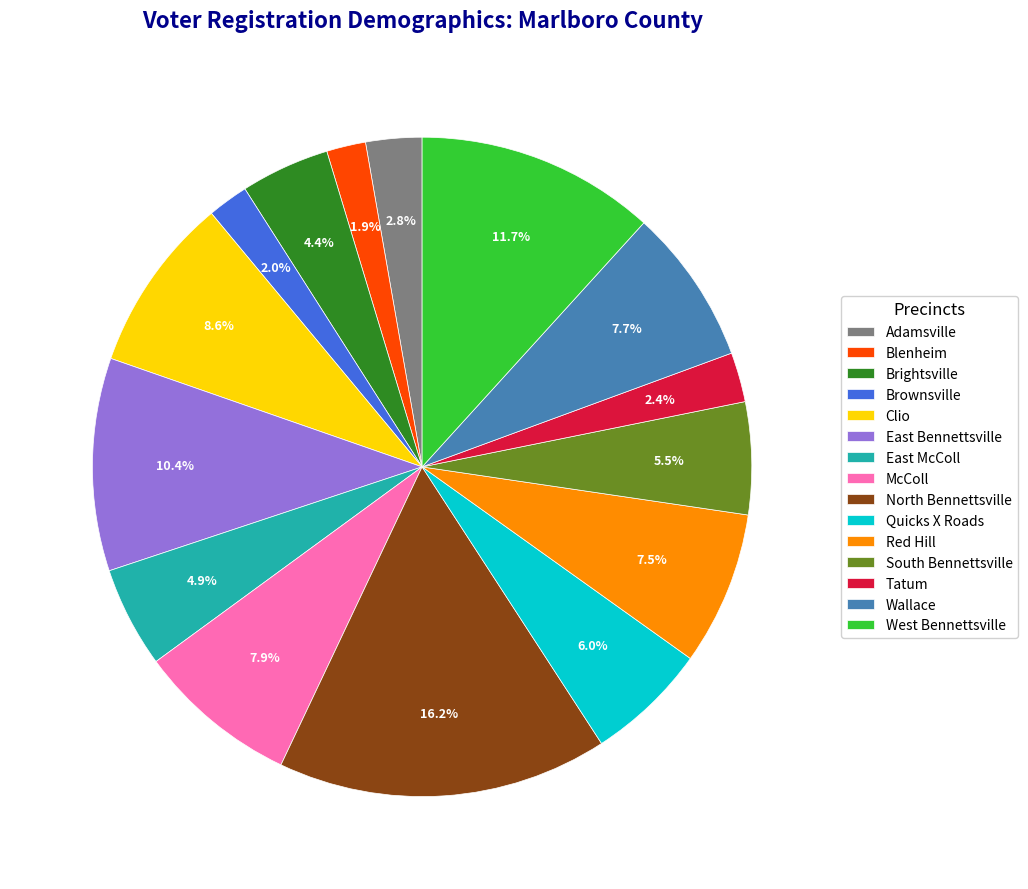

True or false: North Bennettsville accounts for 16% of the total.

True